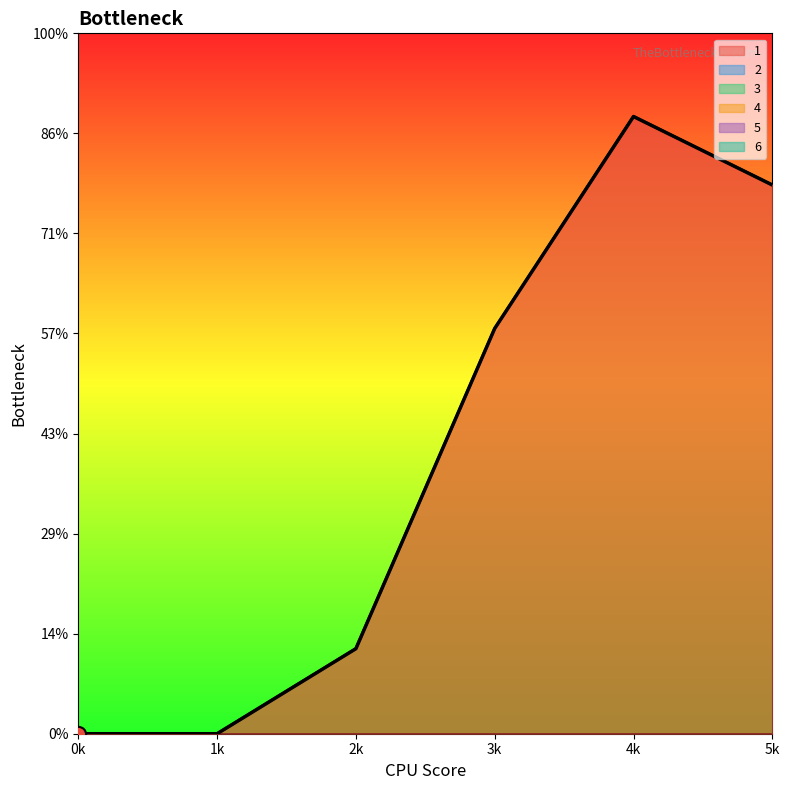

At how many categories does at least one series exceed 13?

3